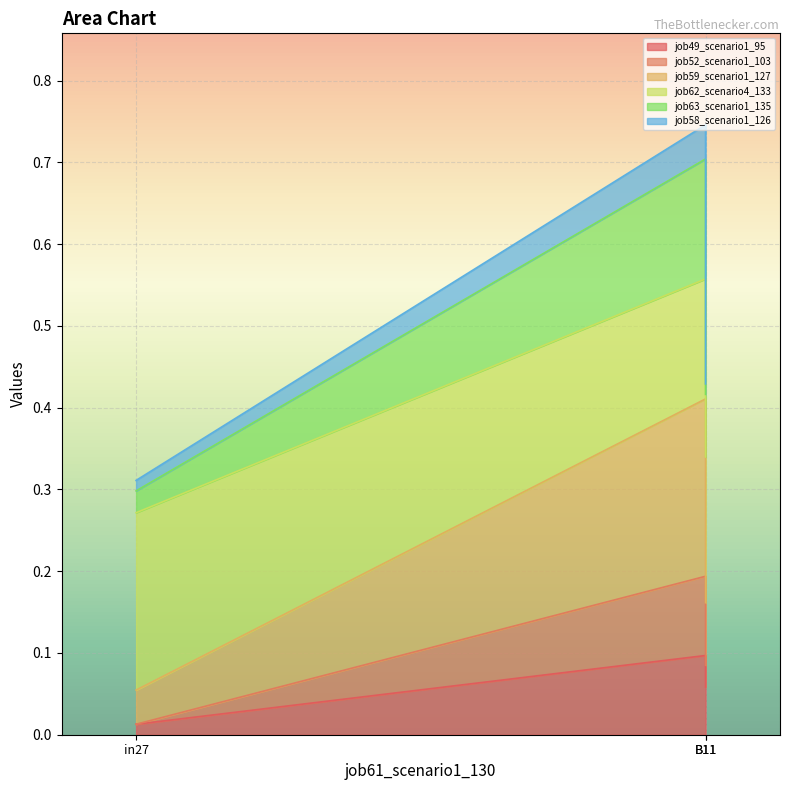

Where is job49_scenario1_95 nearest to the value 0?

in27